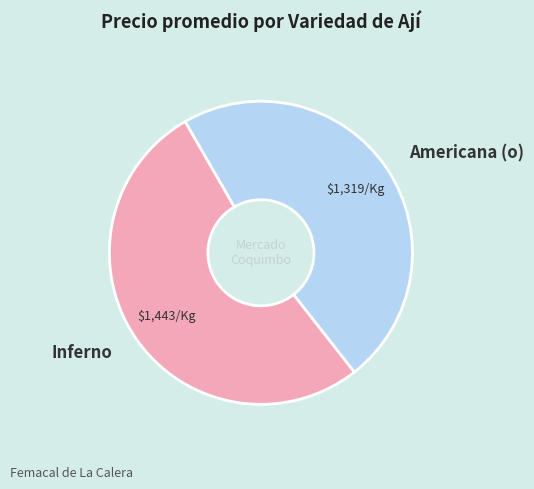

Approximately how many times larger is the value at Inferno compared to Americana (o)?

1.1